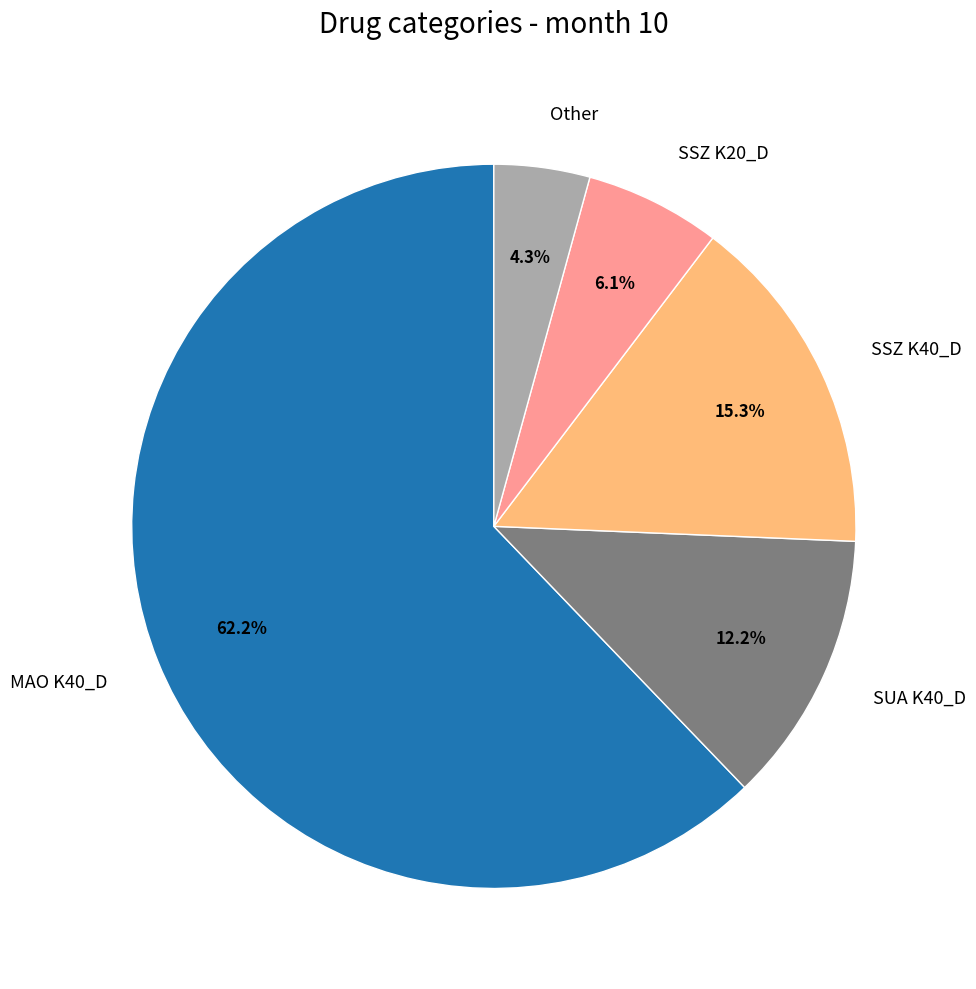

What percentage do SUA K40_D and MAO K40_D together represent?

74.3%